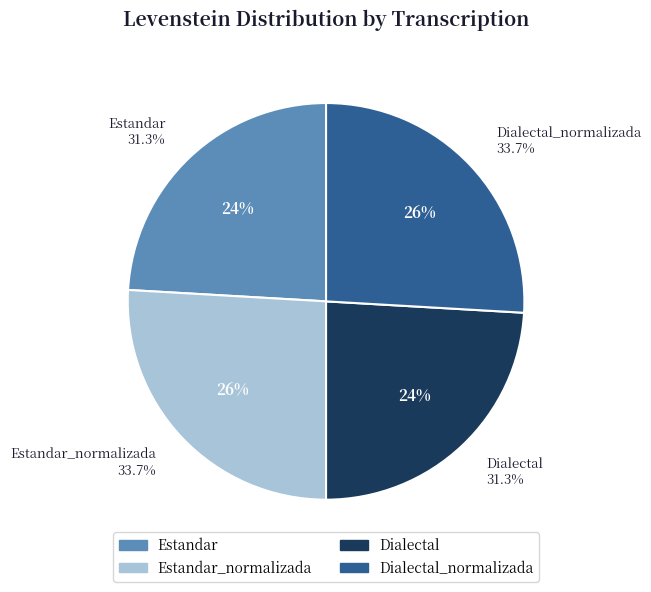

Does Estandar account for over 50% of the chart?

No